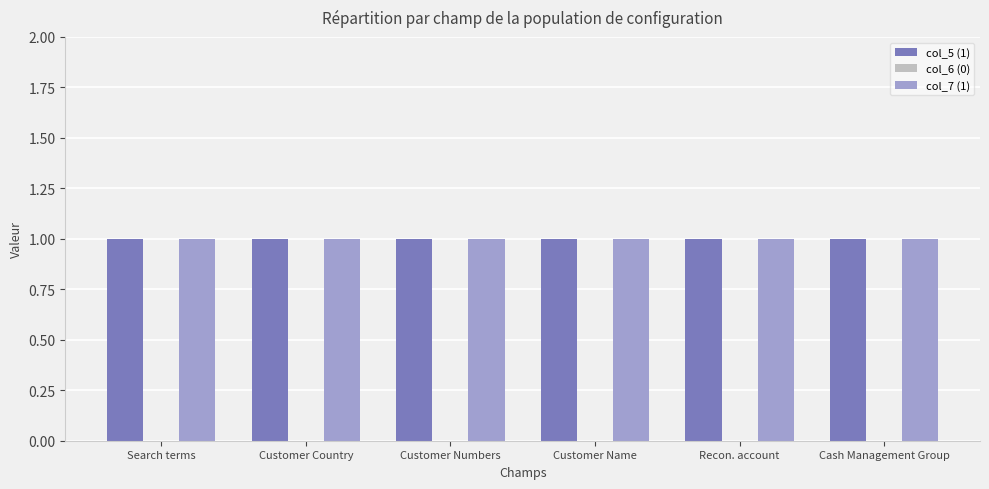

What is the label of the 2nd bar from the left?

Customer Country